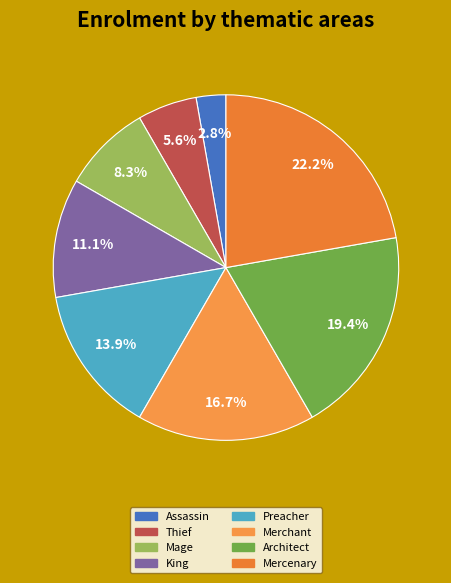

What is the smallest slice in the pie chart?

Assassin